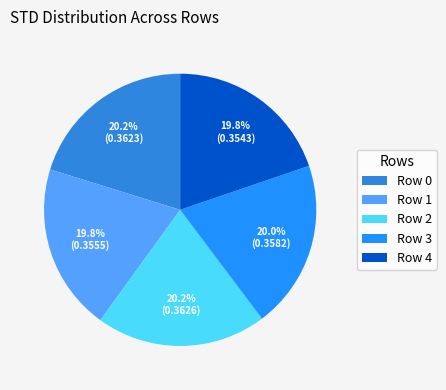

What percentage is the Row 4 slice, to the nearest percent?

20%